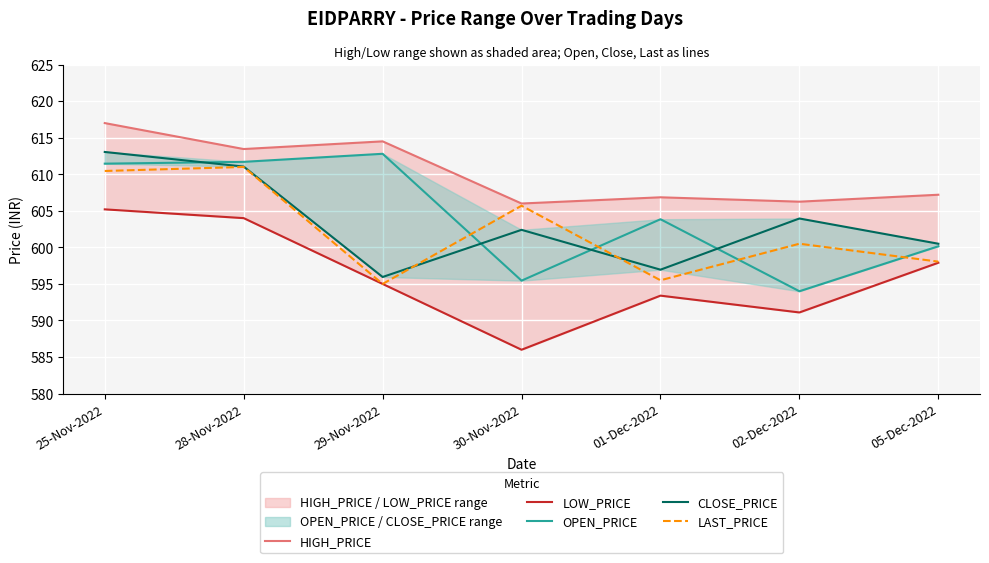

Where is the first local minimum for OPEN_PRICE?

30-Nov-2022